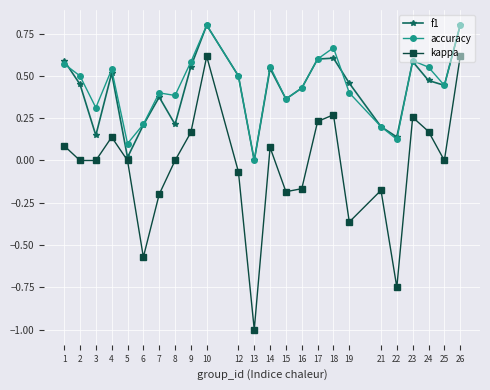

How many data points does each series have?

24